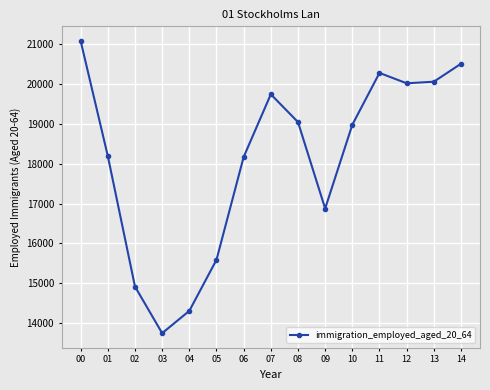

What is the minimum value shown in the chart?

13744